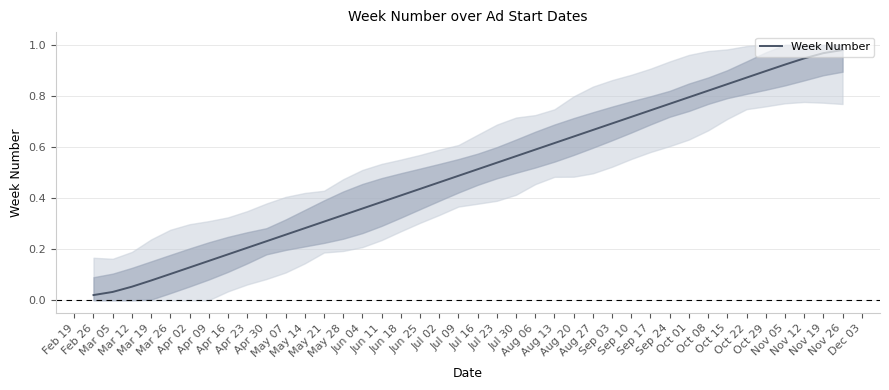

What is the difference between the maximum and minimum values?

1.0